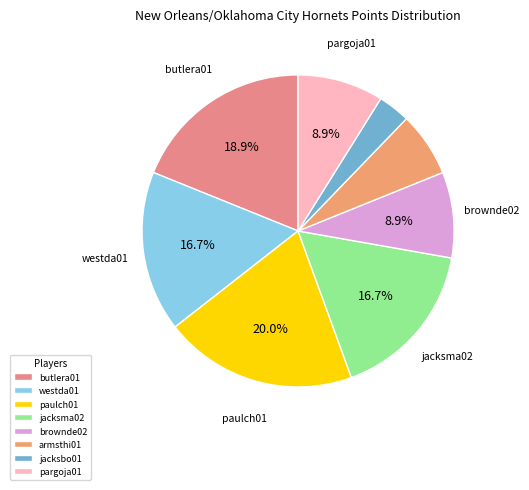

Count the number of slices in the pie.

8